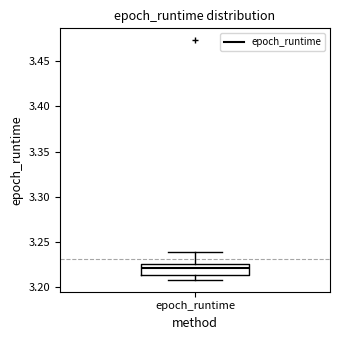

Transcribe this box plot: give where the median line is, the range the box spans, and where the two whiskers end, as read against the y-axis. The values are not printed on the chart, so give them approximately, as read against the axis.

median 3.220, box 3.215 to 3.225, whiskers 3.210 to 3.240